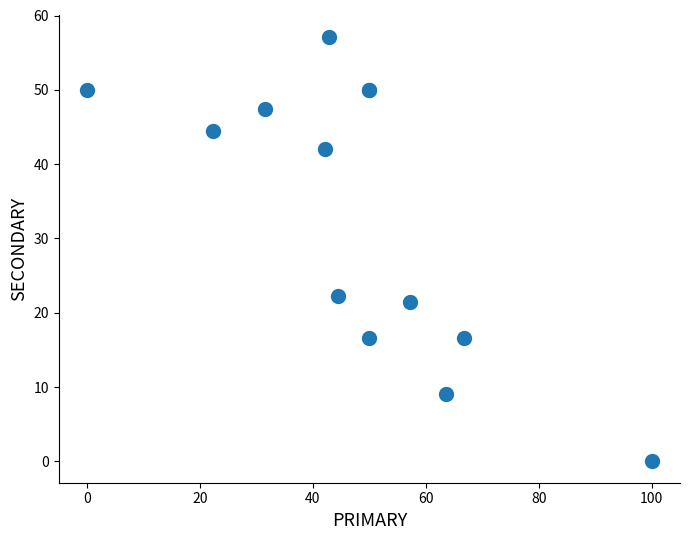

What Y value in the scatter plot is closest to 28?

22.2